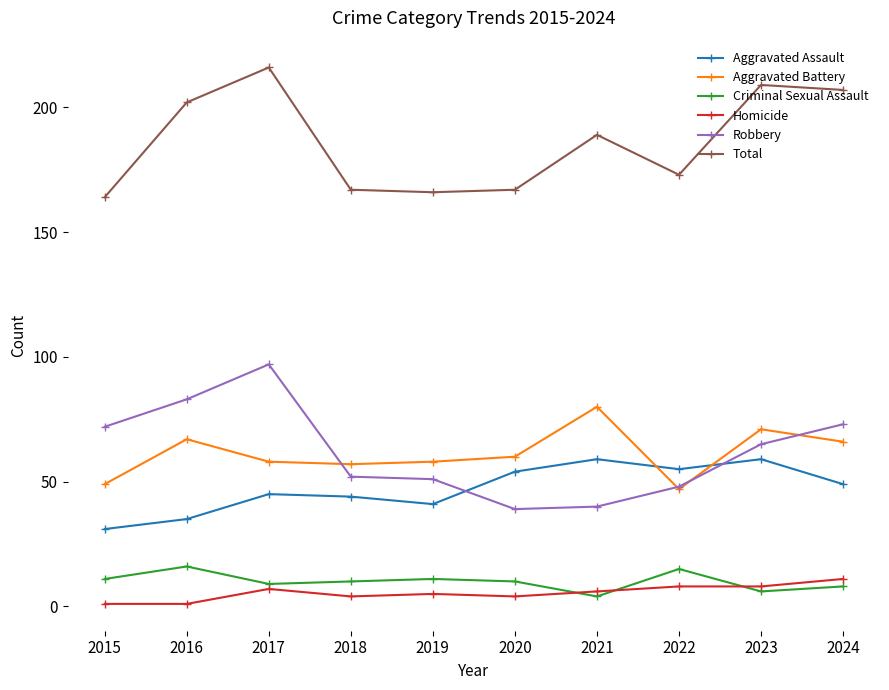

Between 2019 and 2024, which series saw the biggest shift?

Total